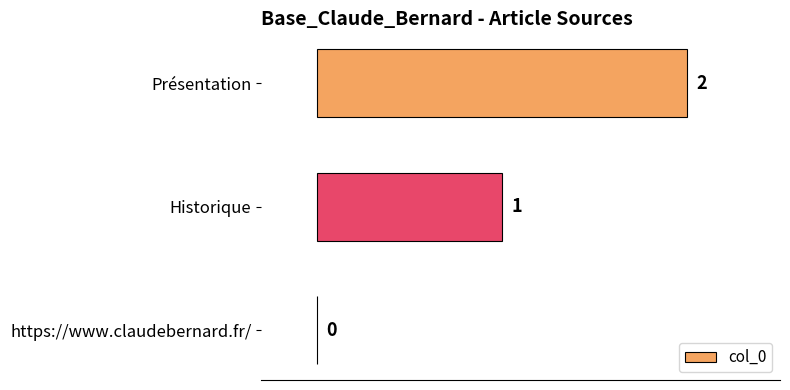

True or false: the data shows 1 at Présentation.

False